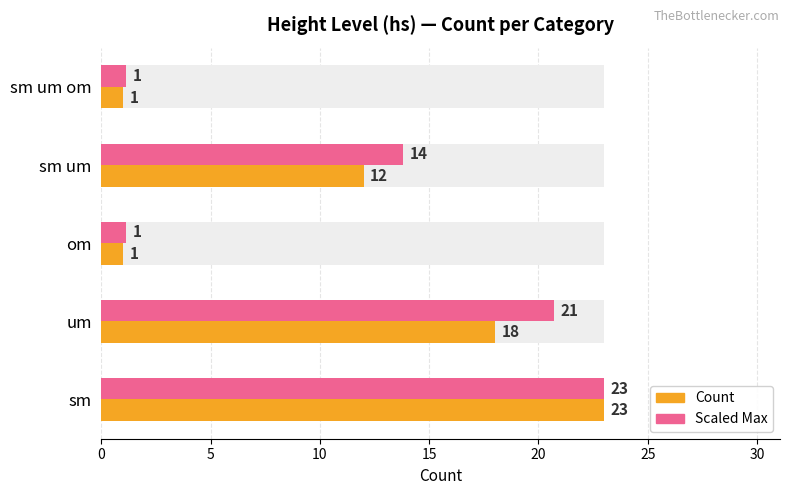

What are all the series names shown in the legend?

Count, Scaled Max